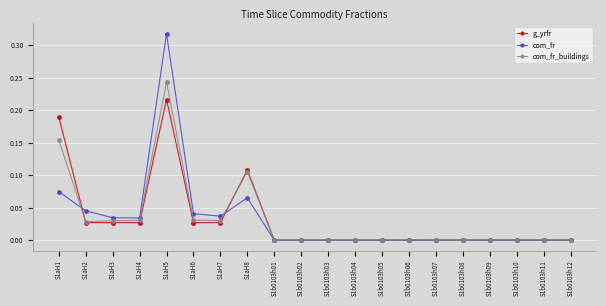

What are all the series names shown in the legend?

g_yrfr, com_fr, com_fr_buildings